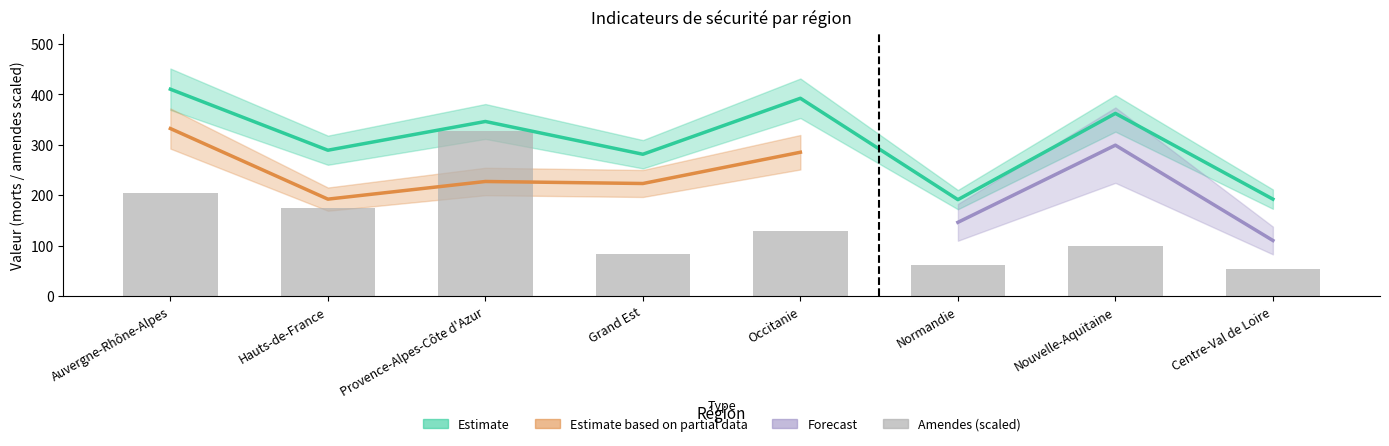

Approximately how many times larger is the value at Provence-Alpes-Côte d'Azur compared to Normandie?

5.3